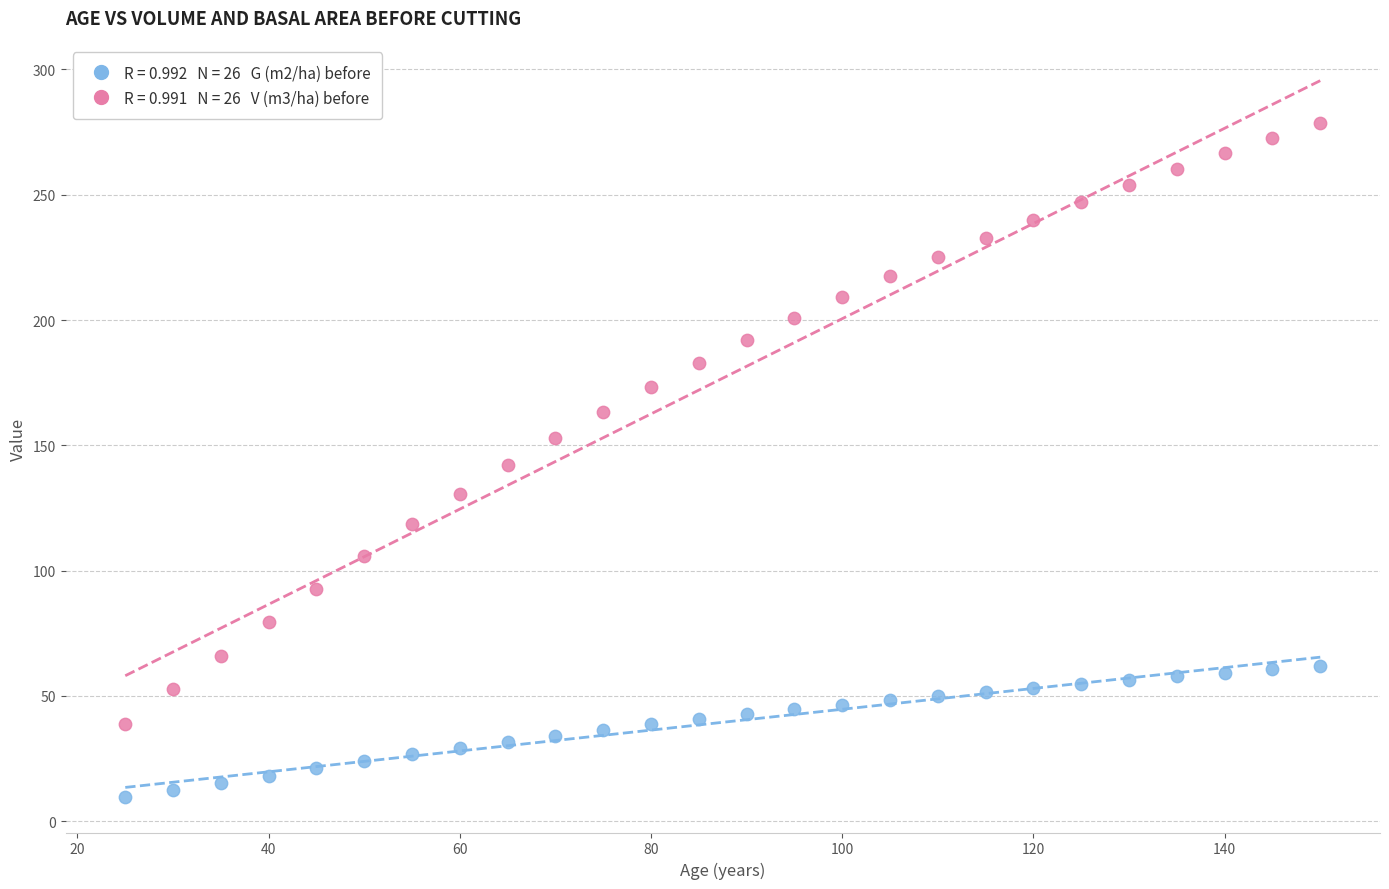

Across all data points, what is the range of X values (max minus min)?

125.0